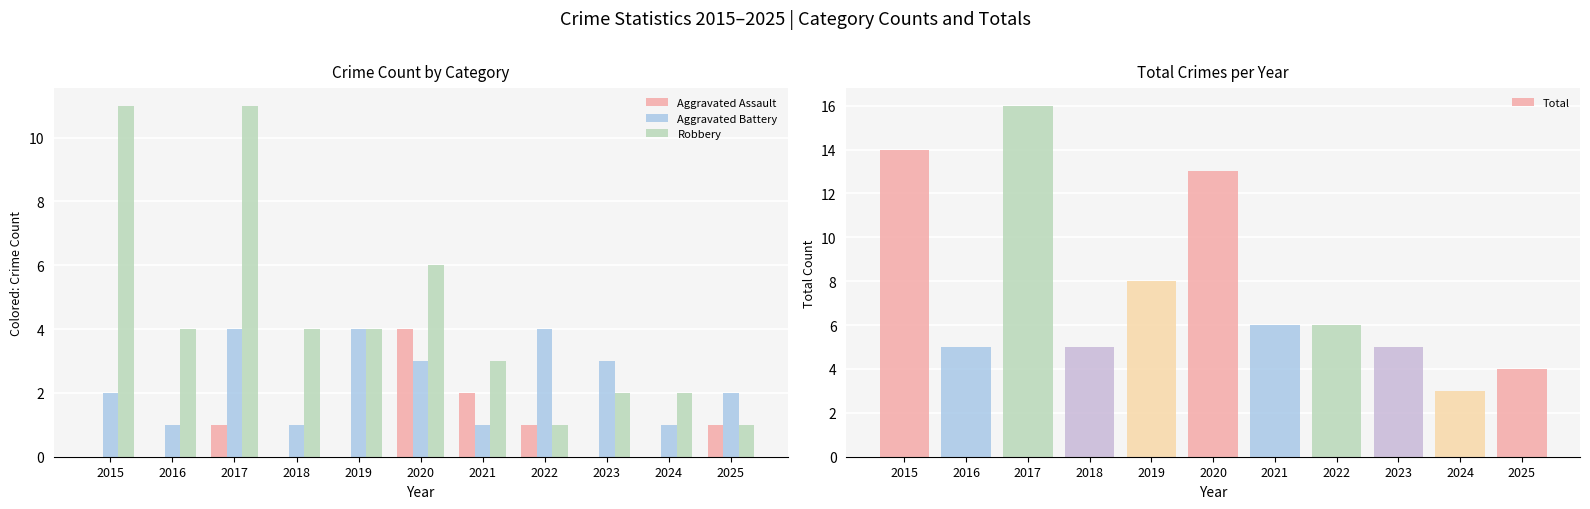

Reading left to right, extract all data points from this chart.

Aggravated Assault: 2015=0	2016=0	2017=1	2018=0	2019=0	2020=4	2021=2	2022=1	2023=0	2024=0	2025=1
Aggravated Battery: 2015=2	2016=1	2017=4	2018=1	2019=4	2020=3	2021=1	2022=4	2023=3	2024=1	2025=2
Robbery: 2015=11	2016=4	2017=11	2018=4	2019=4	2020=6	2021=3	2022=1	2023=2	2024=2	2025=1